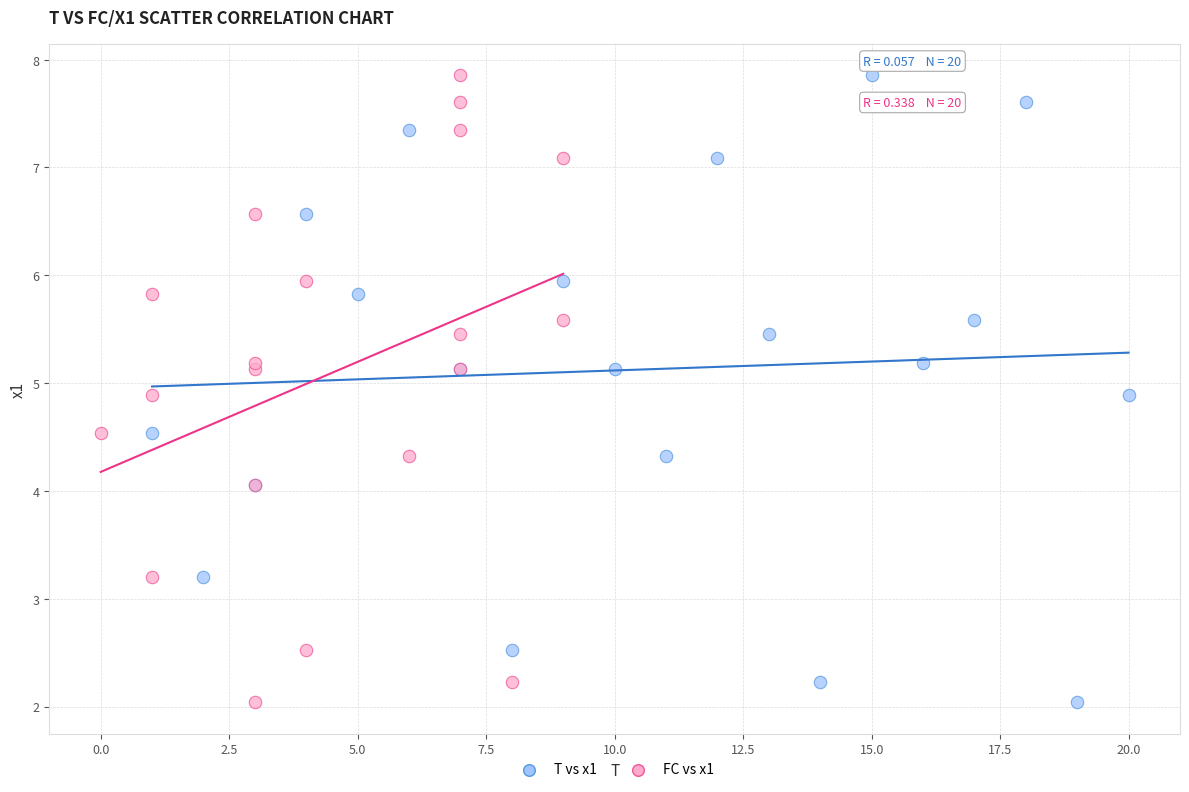

What are all the series names shown in the legend?

T vs x1, FC vs x1